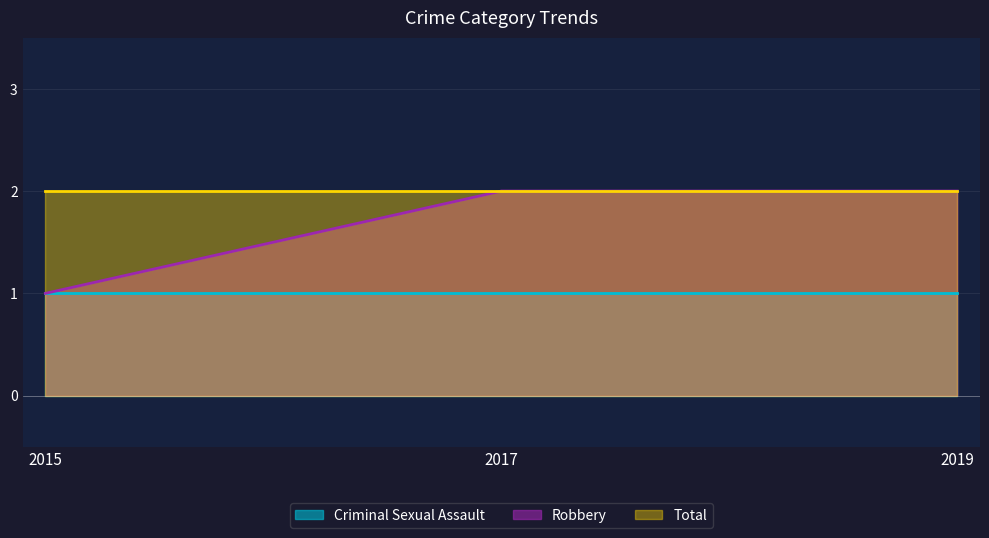

What is the spread (max minus min) of values at 2019?

1